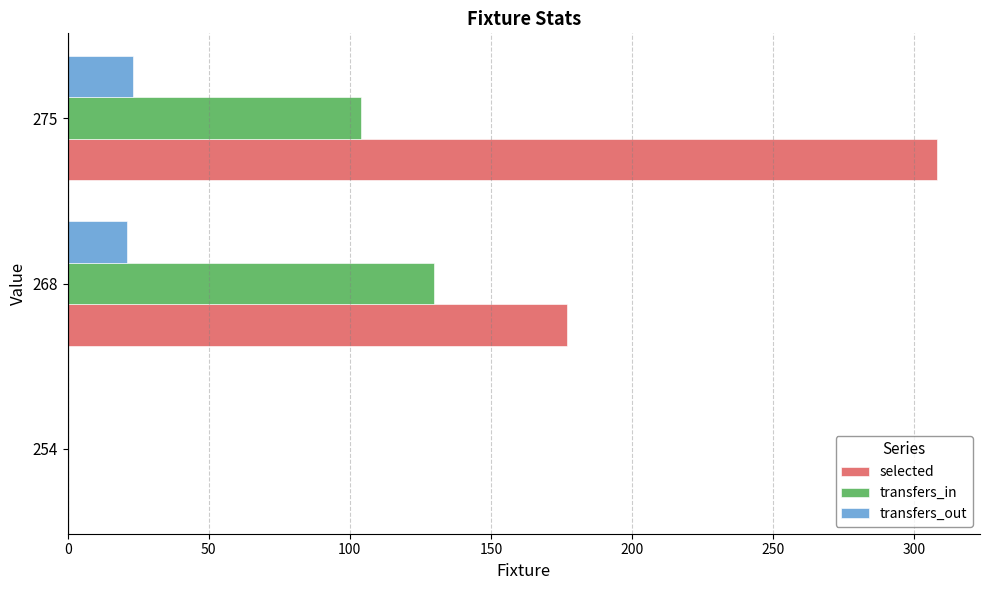

How many transfers_in values are between 0 and 130?

3